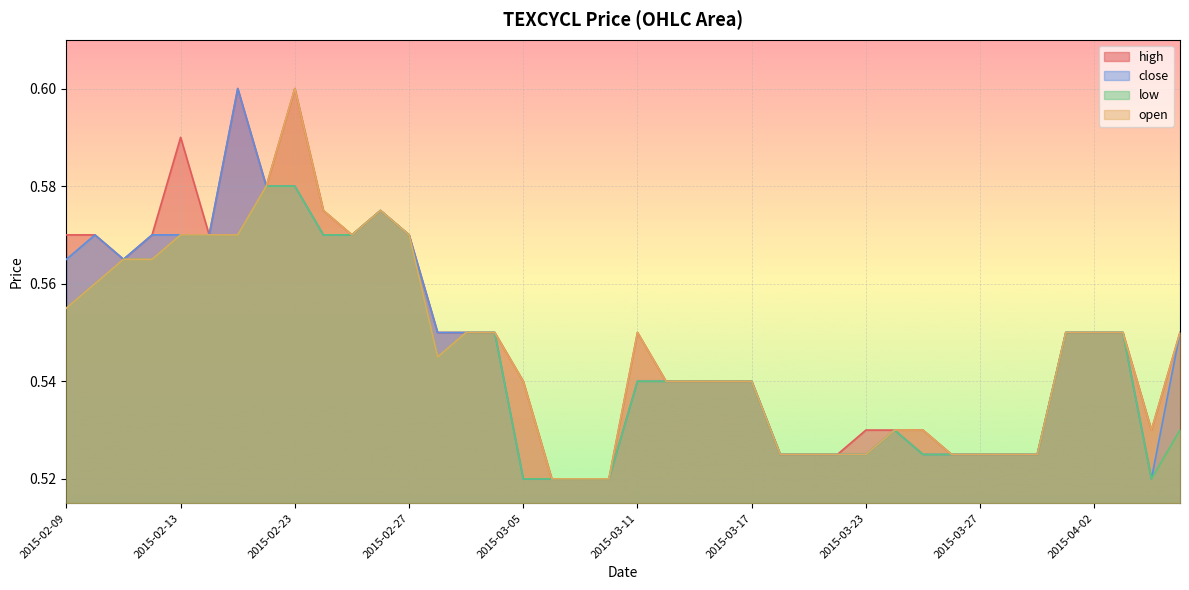

How many open values are between 0 and 1?

40